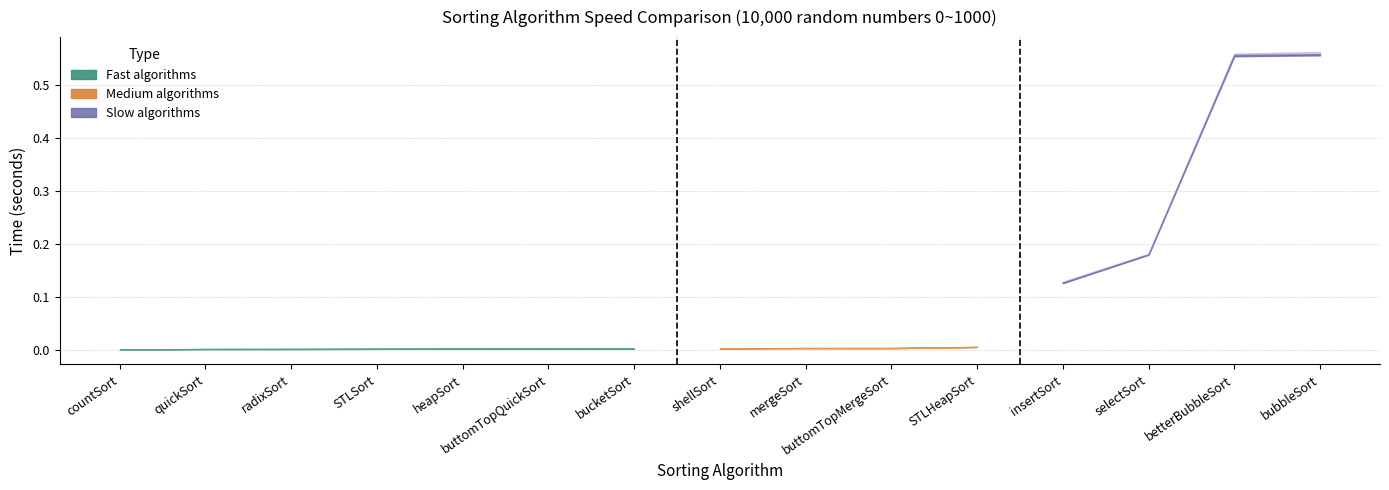

List the labels in order of test_6 value, largest first.

bubbleSort, betterBubbleSort, selectSort, insertSort, STLHeapSort, buttomTopMergeSort, mergeSort, shellSort, bucketSort, buttomTopQuickSort, heapSort, STLSort, radixSort, quickSort, countSort